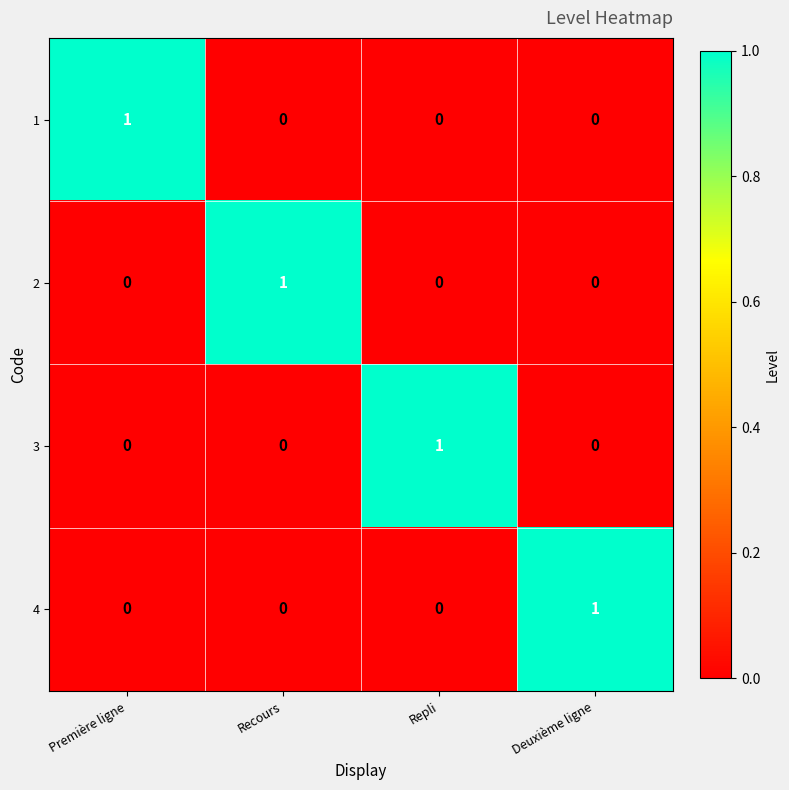

At how many categories does at least one series exceed 0?

4